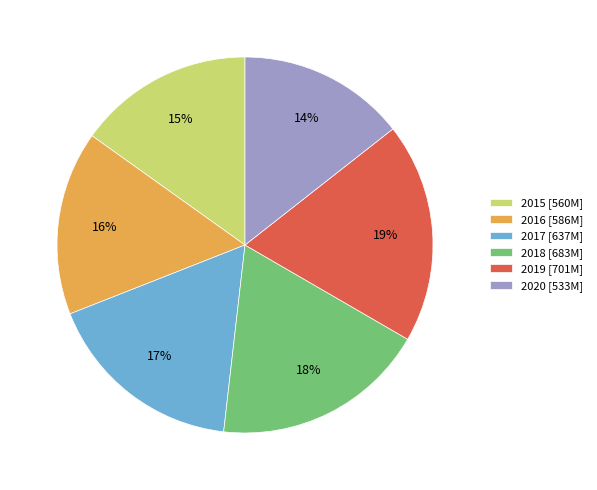

Is 2020 the majority of the pie?

No